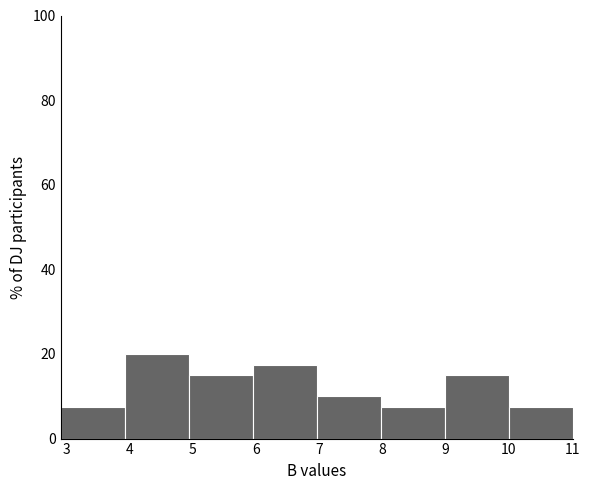

Reading left to right, list every bar in this chart as the range it spans on the x-axis followed by its height. Neither the bar edges nor the heights are printed on the chart, so give them approximately, as read against the axes.

2.9 to 3.9: 8
3.9 to 4.9: 20
4.9 to 5.9: 16
5.9 to 7.0: 18
7.0 to 8.0: 10
8.0 to 9.0: 8
9.0 to 10.0: 16
10.0 to 11.0: 8